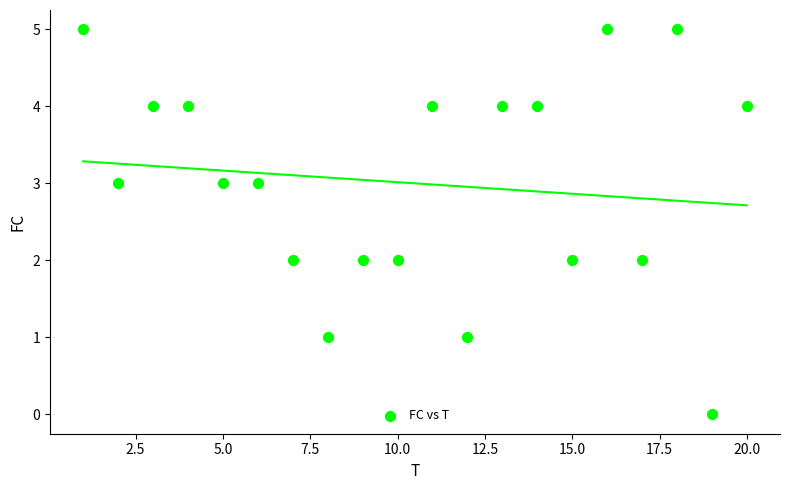

What is the range of X values (max minus min)?

19